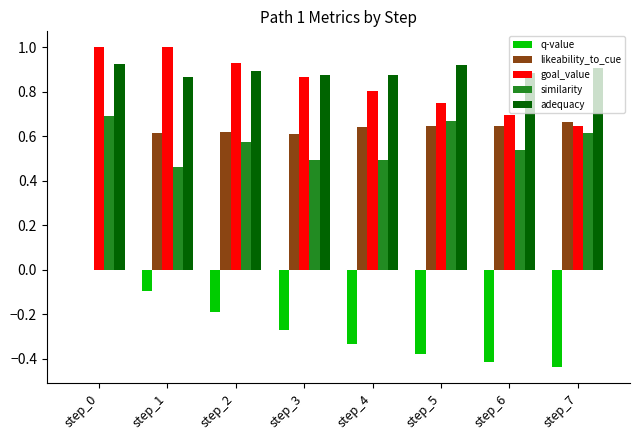

At which label is likeability_to_cue closest to 0?

step_0